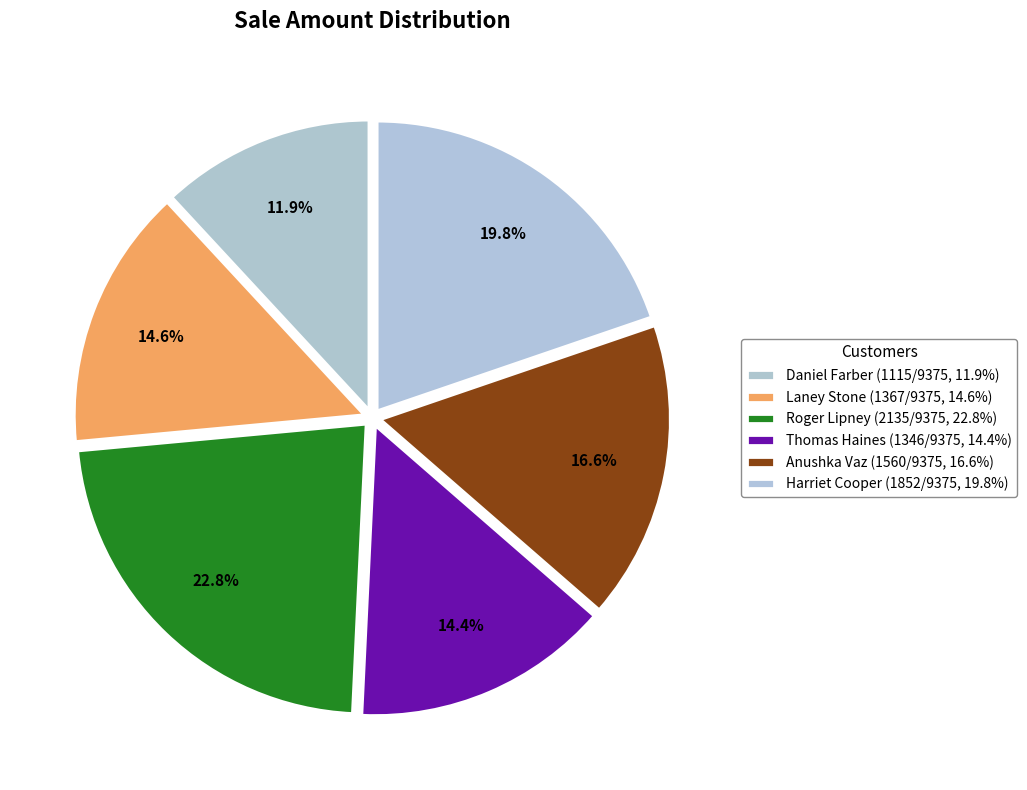

Does Anushka Vaz represent more than half of the total?

No